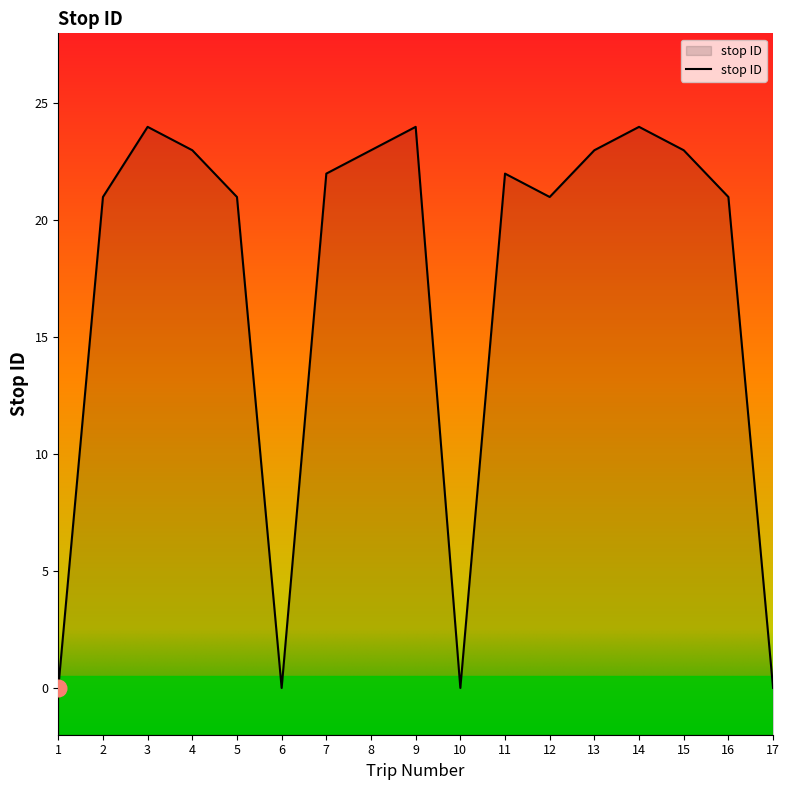

At which category does the data reach its first local valley?

6